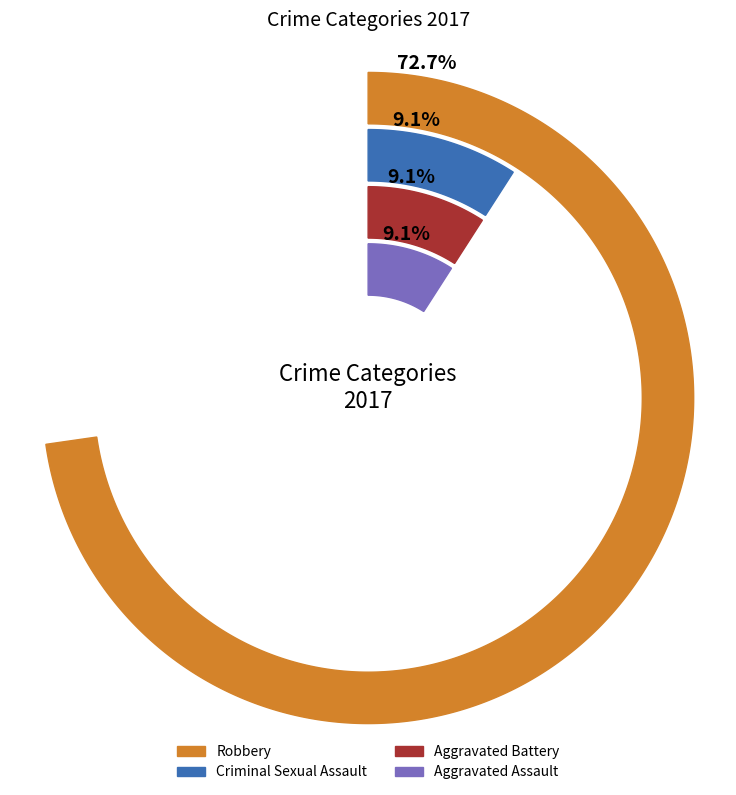

What percentage do Criminal Sexual Assault and Robbery together represent?

81.8%